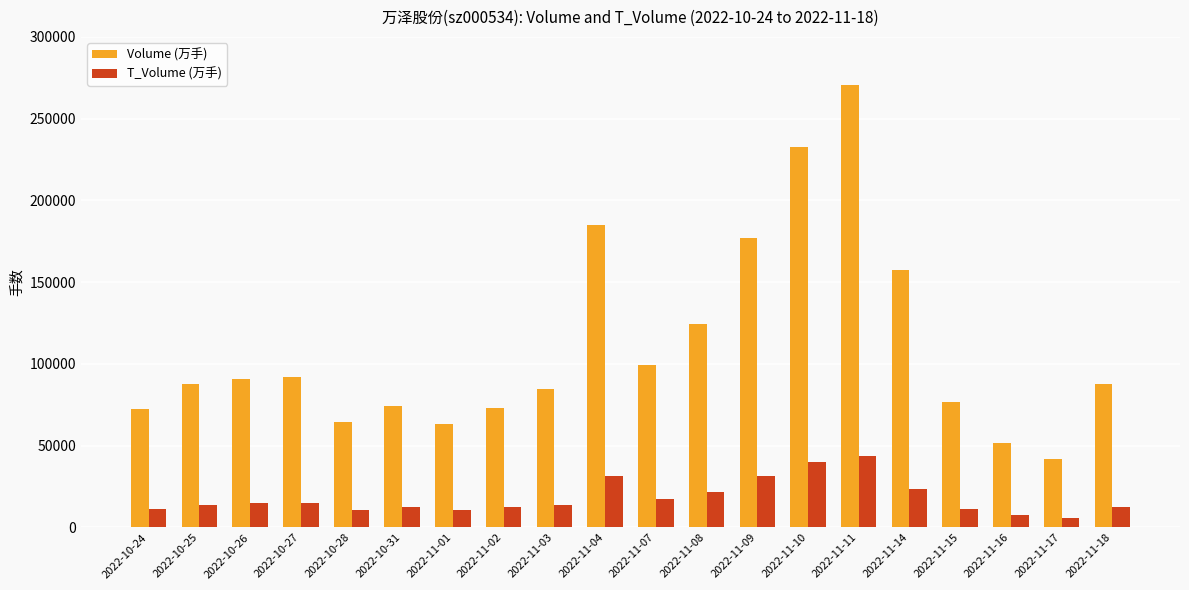

What is the difference between the highest and lowest values at 2022-11-03?

70957